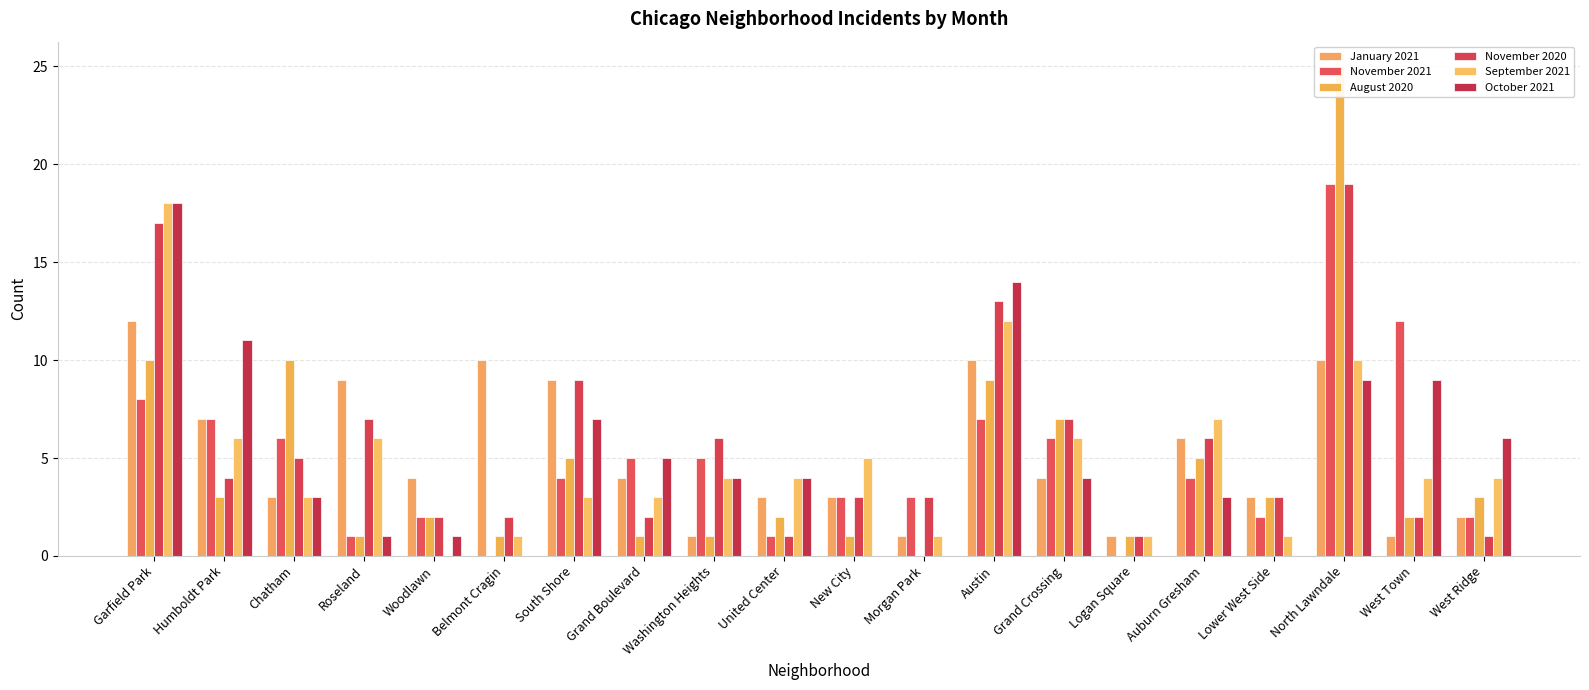

Which category has the lowest value across all series?

Belmont Cragin